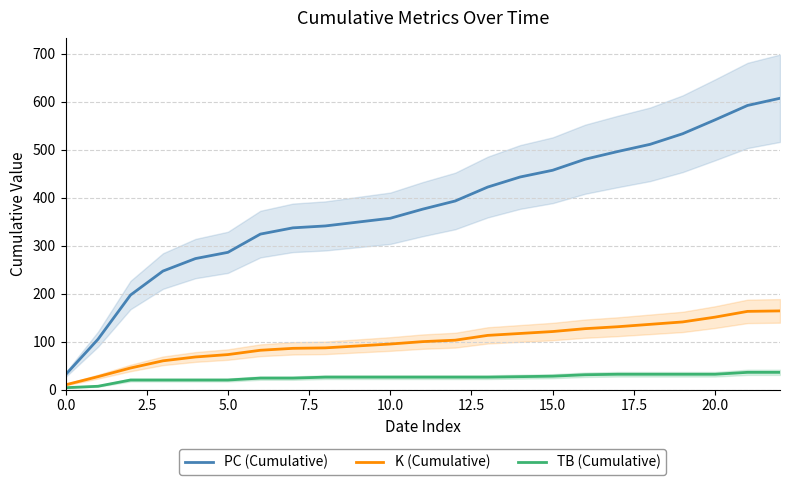

Where does the PC (Cumulative) series first go above 376?

12